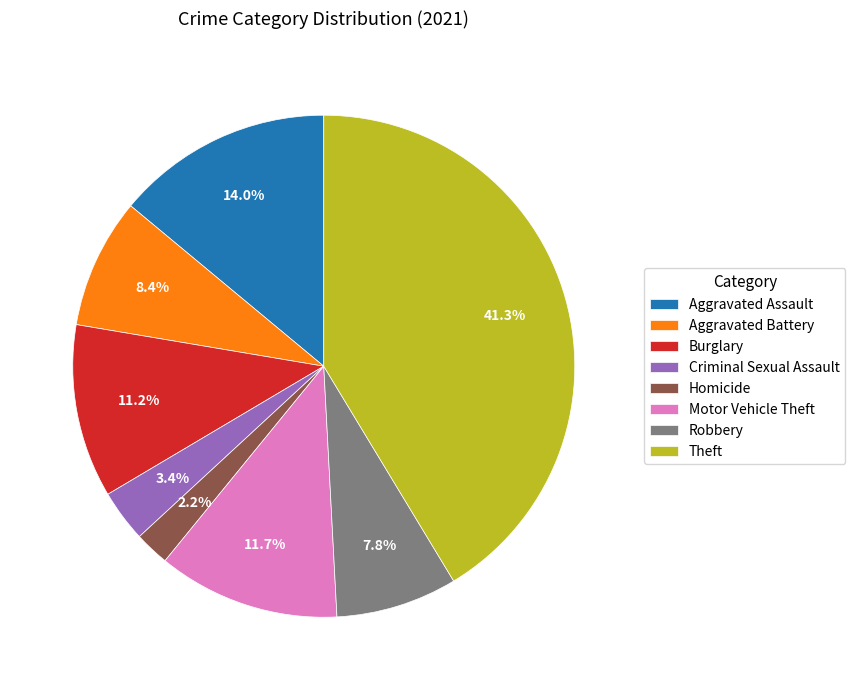

Which category has the smallest portion of the pie?

Homicide